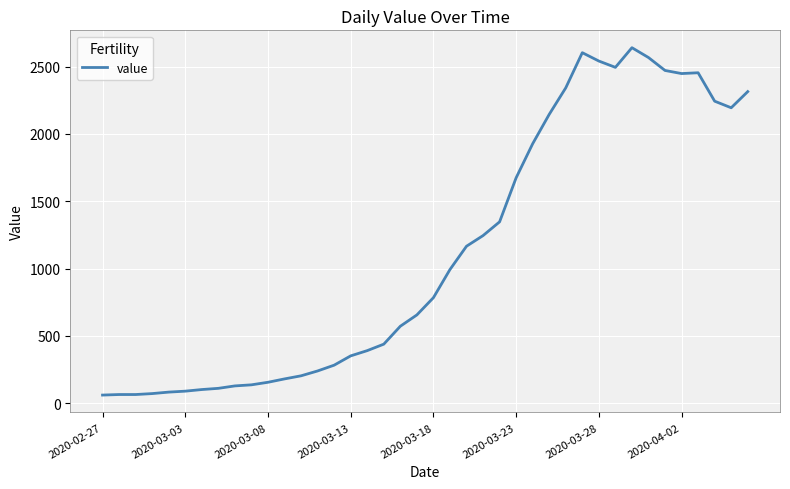

What is the sum of all values?

44981